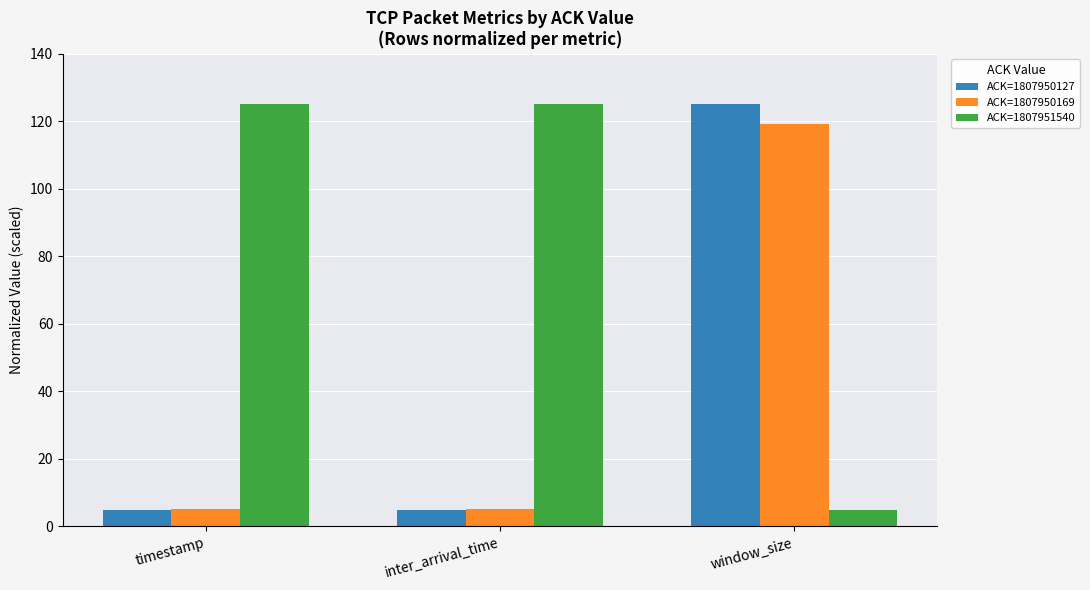

What is the difference between the highest and lowest values at window_size?

120.0